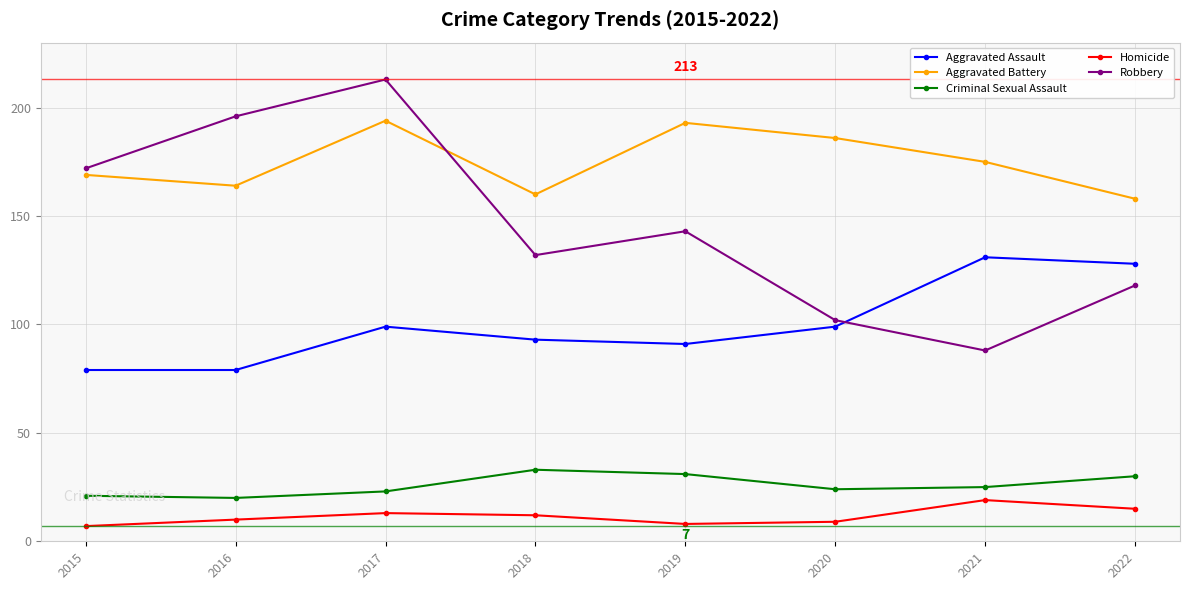

What is the spread (max minus min) of values at 2015?

165